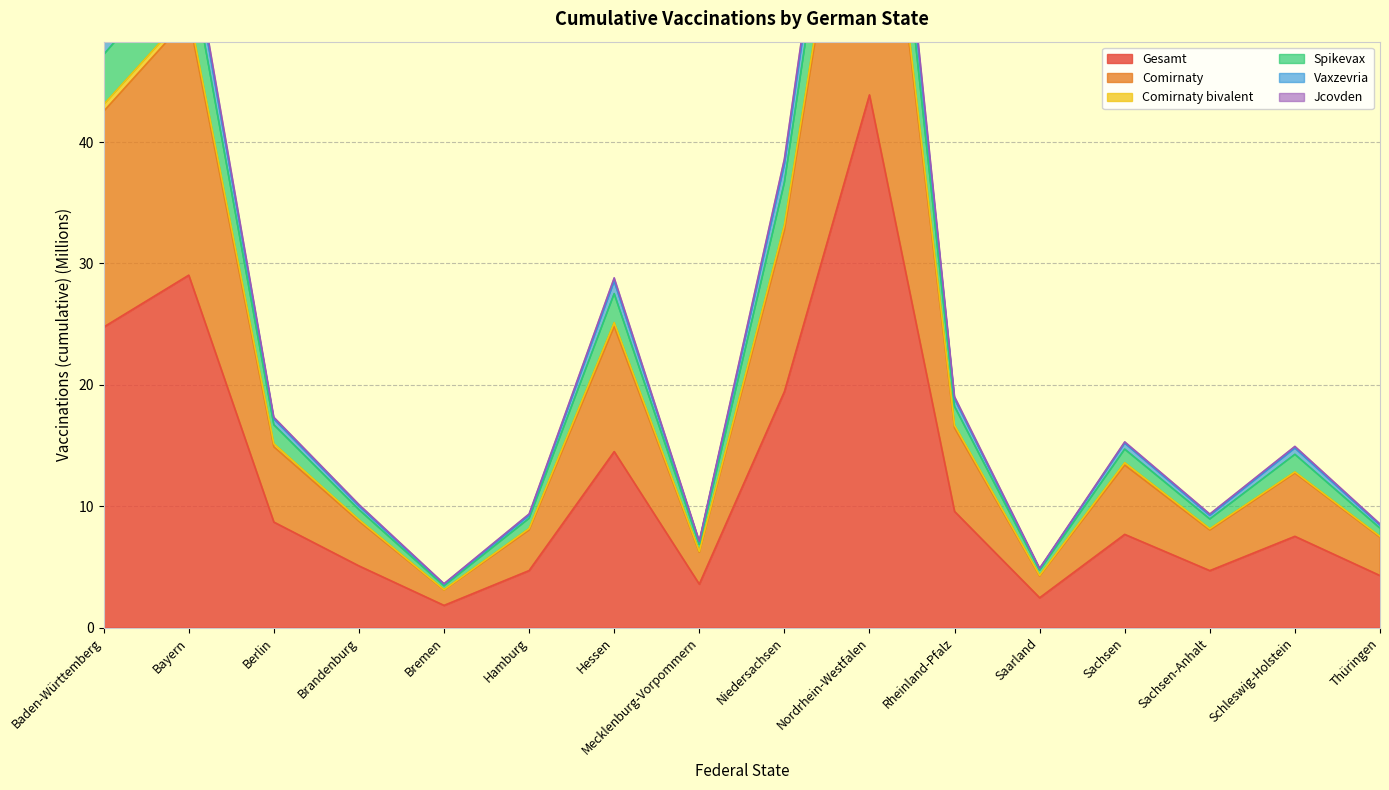

Reading left to right, list all the values displayed in this chart.

Gesamt: Baden-Württemberg=24.8	Bayern=29.0	Berlin=8.7	Brandenburg=5.1	Bremen=1.8	Hamburg=4.7	Hessen=14.5	Mecklenburg-Vorpommern=3.6	Niedersachsen=19.4	Nordrhein-Westfalen=43.9	Rheinland-Pfalz=9.6	Saarland=2.5	Sachsen=7.7	Sachsen-Anhalt=4.7	Schleswig-Holstein=7.5	Thüringen=4.3
Comirnaty: Baden-Württemberg=42.5	Bayern=50.3	Berlin=14.9	Brandenburg=8.8	Bremen=3.1	Hamburg=8.0	Hessen=24.8	Mecklenburg-Vorpommern=6.2	Niedersachsen=32.7	Nordrhein-Westfalen=75.9	Rheinland-Pfalz=16.5	Saarland=4.2	Sachsen=13.4	Sachsen-Anhalt=8.0	Schleswig-Holstein=12.7	Thüringen=7.4
Comirnaty bivalent: Baden-Württemberg=49.3	Bayern=57.7	Berlin=17.3	Brandenburg=10.1	Bremen=3.6	Hamburg=9.4	Hessen=28.8	Mecklenburg-Vorpommern=7.1	Niedersachsen=38.6	Nordrhein-Westfalen=87.4	Rheinland-Pfalz=19.0	Saarland=4.9	Sachsen=15.3	Sachsen-Anhalt=9.4	Schleswig-Holstein=14.9	Thüringen=8.5
Spikevax: Baden-Württemberg=48.8	Bayern=57.2	Berlin=17.2	Brandenburg=10.0	Bremen=3.6	Hamburg=9.2	Hessen=28.5	Mecklenburg-Vorpommern=7.1	Niedersachsen=38.2	Nordrhein-Westfalen=86.6	Rheinland-Pfalz=18.8	Saarland=4.8	Sachsen=15.2	Sachsen-Anhalt=9.2	Schleswig-Holstein=14.8	Thüringen=8.4
Vaxzevria: Baden-Württemberg=47.2	Bayern=55.3	Berlin=16.7	Brandenburg=9.7	Bremen=3.4	Hamburg=9.0	Hessen=27.5	Mecklenburg-Vorpommern=6.8	Niedersachsen=36.7	Nordrhein-Westfalen=83.5	Rheinland-Pfalz=18.2	Saarland=4.7	Sachsen=14.7	Sachsen-Anhalt=8.9	Schleswig-Holstein=14.3	Thüringen=8.2
Jcovden: Baden-Württemberg=43.1	Bayern=50.8	Berlin=15.1	Brandenburg=8.9	Bremen=3.1	Hamburg=8.2	Hessen=25.1	Mecklenburg-Vorpommern=6.3	Niedersachsen=33.2	Nordrhein-Westfalen=76.8	Rheinland-Pfalz=16.7	Saarland=4.3	Sachsen=13.6	Sachsen-Anhalt=8.1	Schleswig-Holstein=12.8	Thüringen=7.5